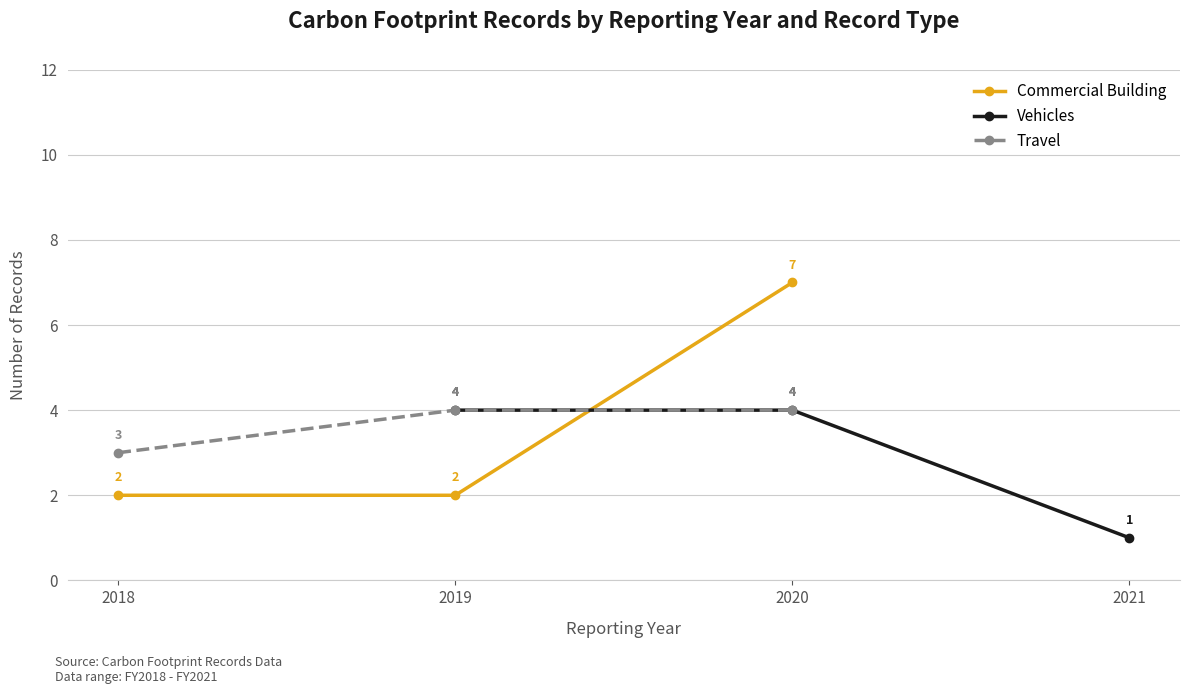

Is this an area chart (filled region under the line)?

No